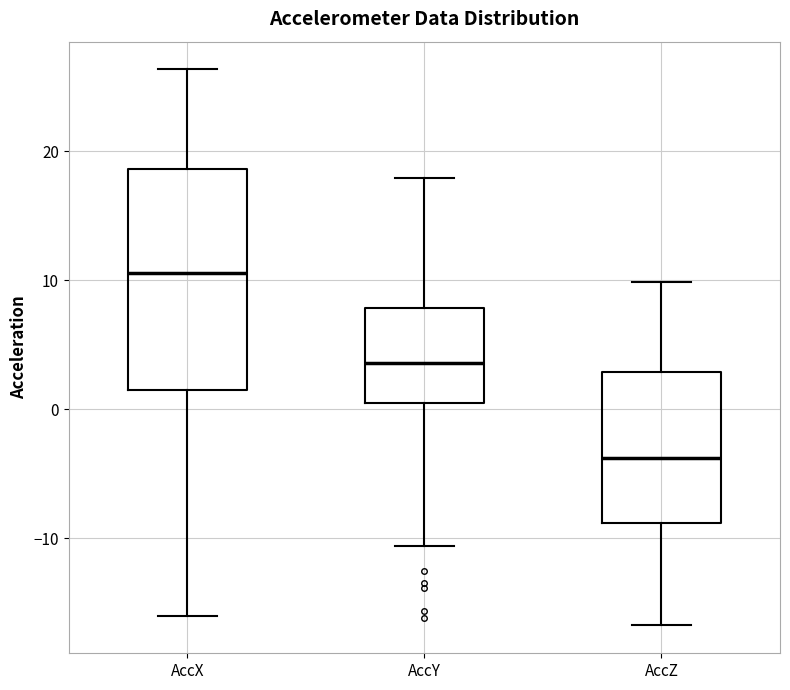

Comparing the boxes themselves (not the whiskers), which one is the tallest?

AccX